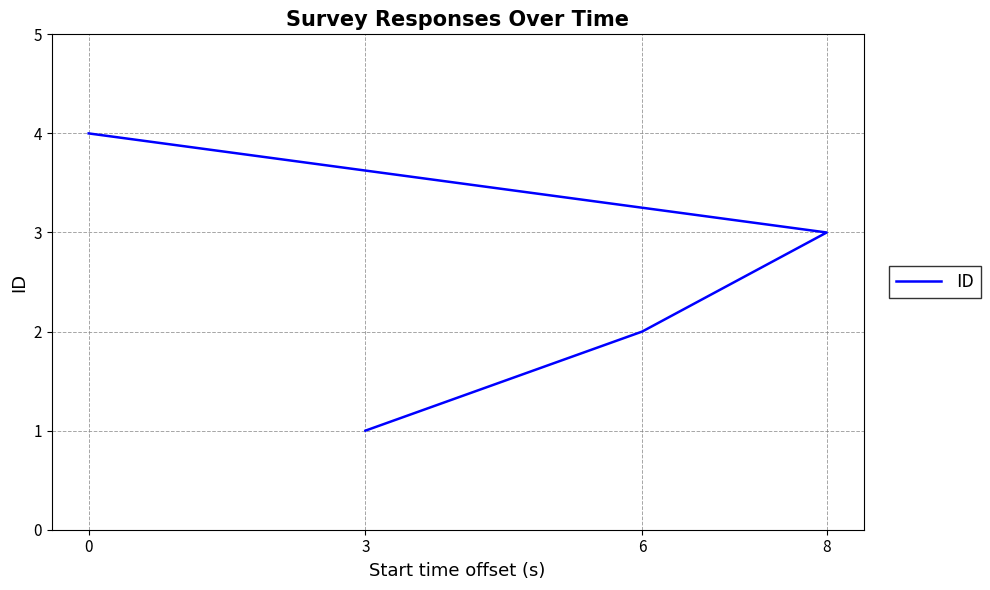

Between 6 and 3, which is larger?

6